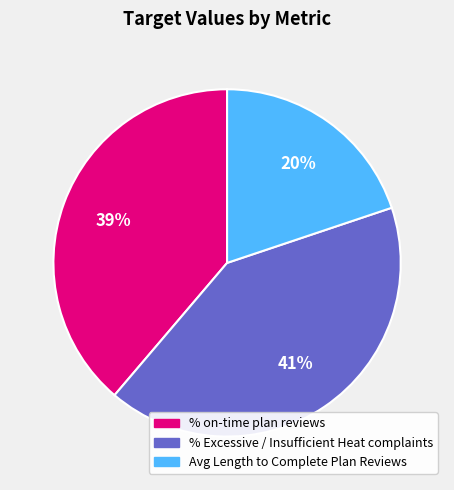

Does any single category account for the majority?

No